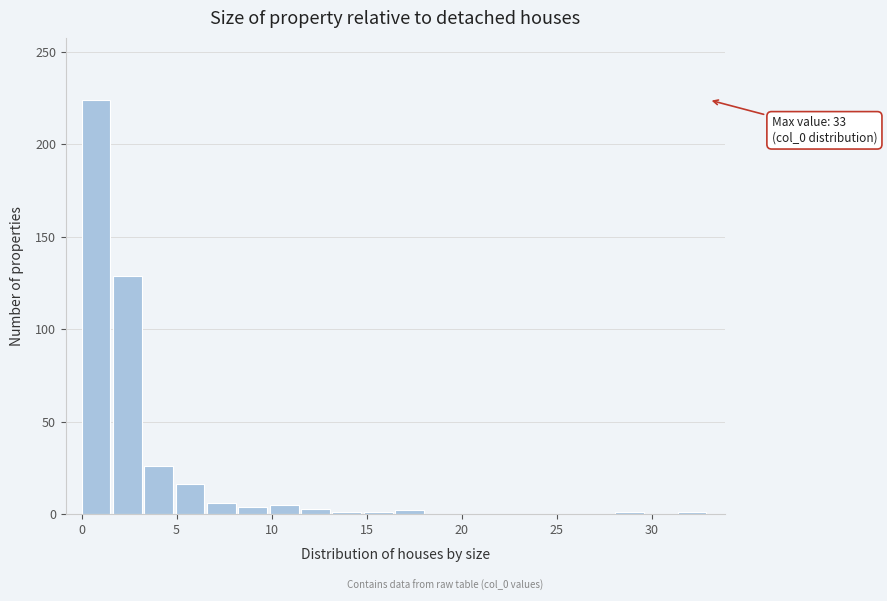

Around what value on the x-axis is the tallest bar? Give the approximate position of its centre, as read against the axis.

1.0